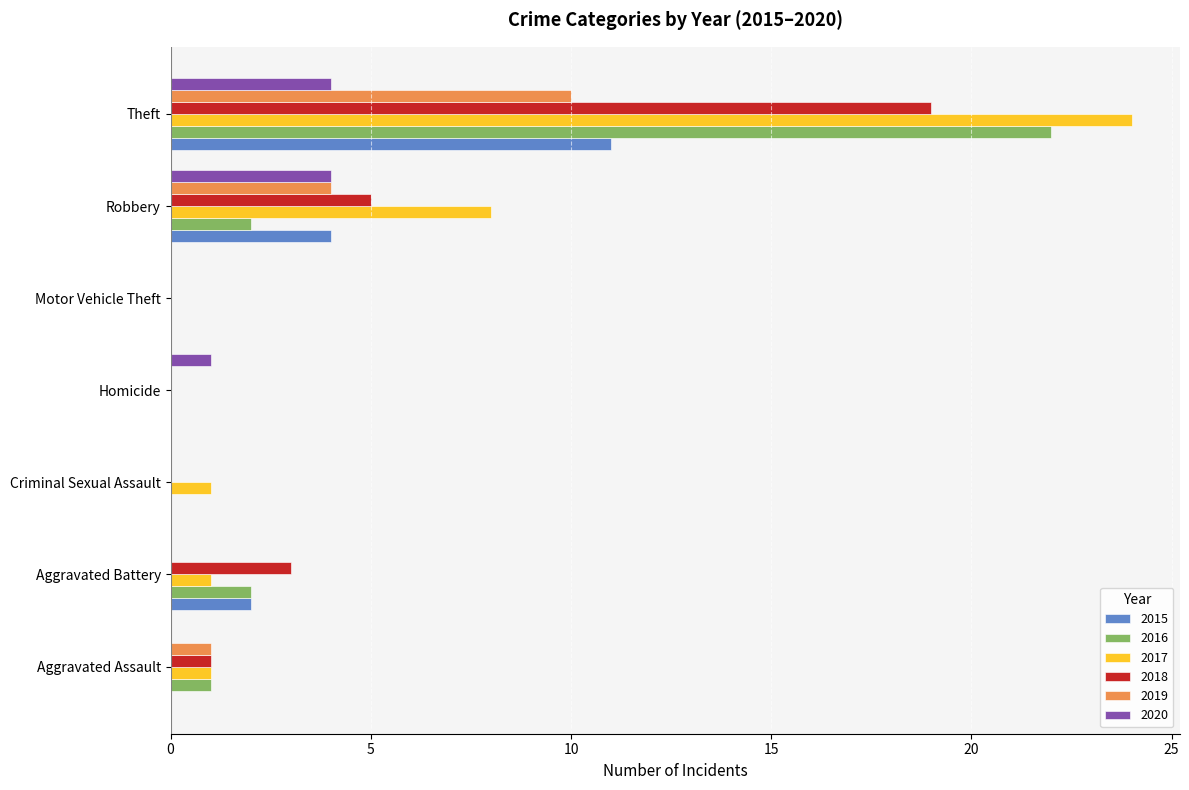

The 2018 series shows 1 at Aggravated Assault. True or false?

True